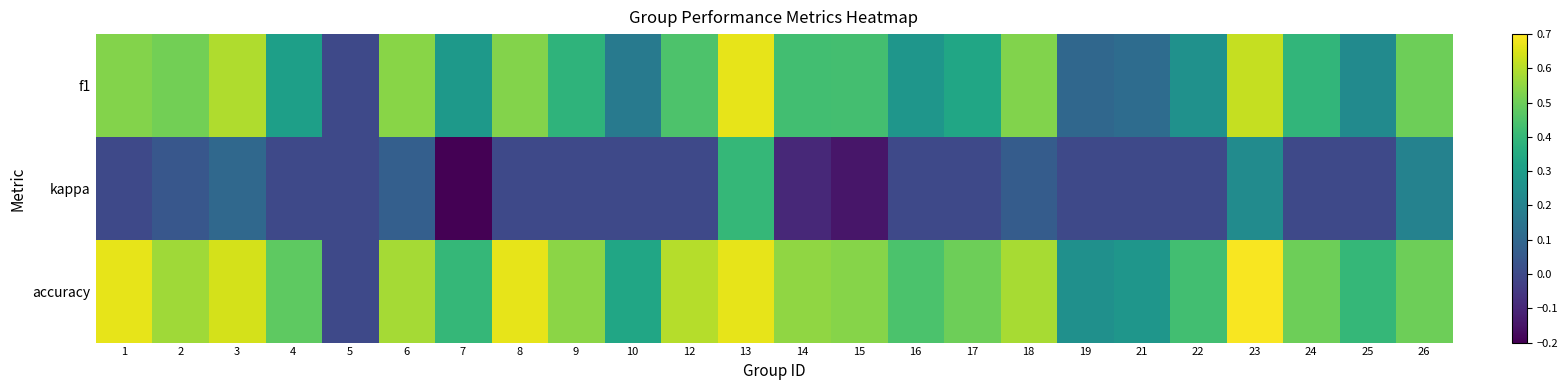

Reading right to left, what are all the values shown in this chart?

f1: 26=0.5	25=0.2	24=0.4	23=0.6	22=0.3	21=0.1	19=0.1	18=0.5	17=0.3	16=0.3	15=0.4	14=0.4	13=0.7	12=0.5	10=0.2	9=0.4	8=0.5	7=0.3	6=0.5	5=0.0	4=0.3	3=0.6	2=0.5	1=0.5
kappa: 26=0.2	25=0.0	24=0.0	23=0.2	22=0.0	21=0.0	19=0.0	18=0.1	17=0.0	16=0.0	15=-0.1	14=-0.1	13=0.4	12=0.0	10=0.0	9=0.0	8=0.0	7=-0.2	6=0.1	5=0.0	4=0.0	3=0.1	2=0.0	1=0.0
accuracy: 26=0.5	25=0.4	24=0.5	23=0.7	22=0.4	21=0.3	19=0.2	18=0.6	17=0.5	16=0.4	15=0.5	14=0.6	13=0.7	12=0.6	10=0.3	9=0.5	8=0.7	7=0.4	6=0.6	5=0.0	4=0.5	3=0.6	2=0.6	1=0.7